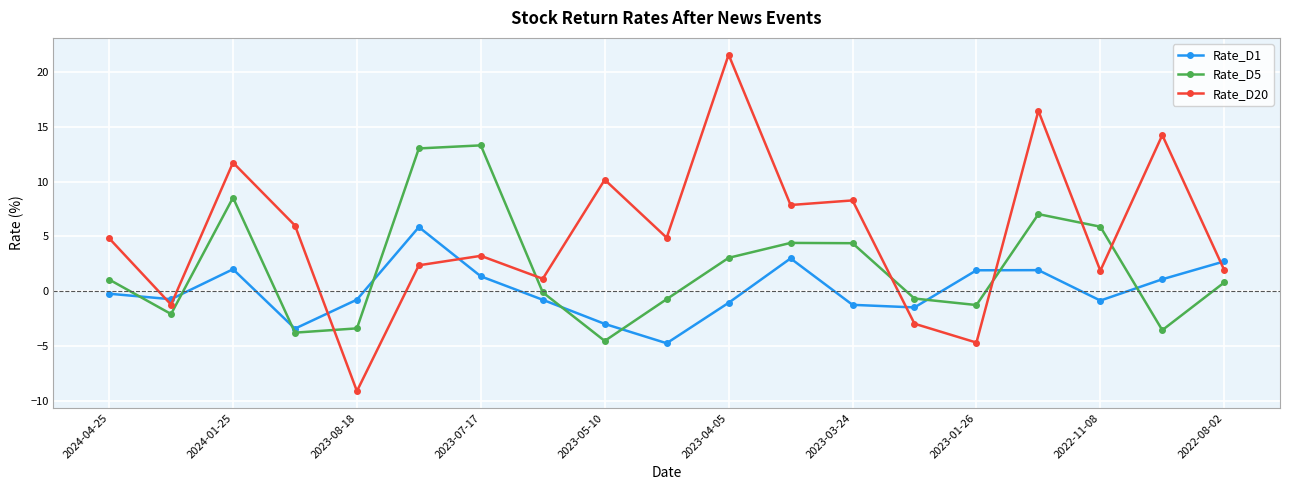

True or false: Rate_D1 has more than 2 points higher than both neighbors.

True